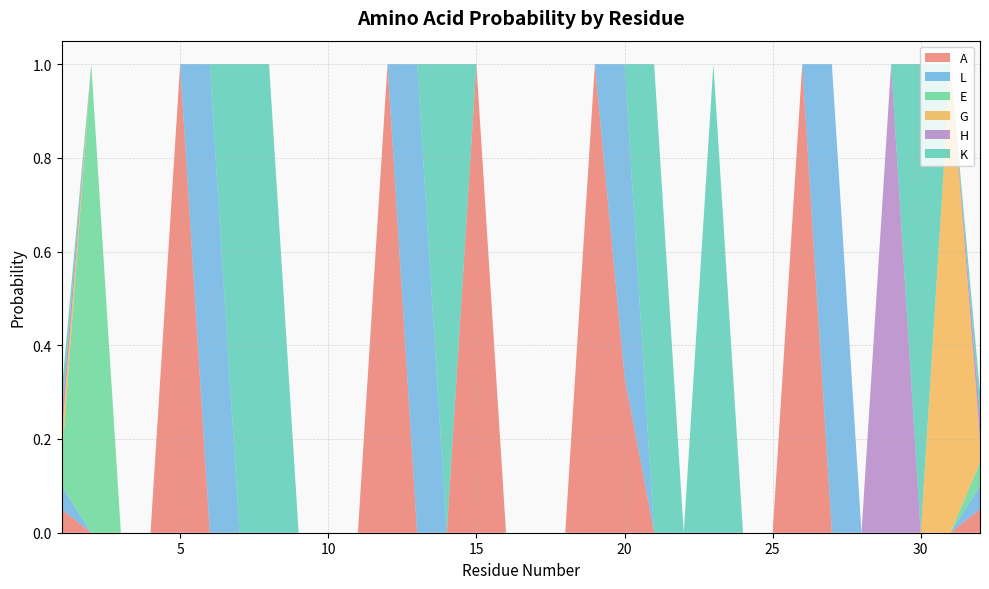

Reading right to left, what are all the values shown in this chart?

A: 32=0.1	31=0.0	30=0.0	29=0.0	28=0.0	27=0.0	26=1.0	25=0.0	24=0.0	23=0.0	22=0.0	21=0.0	20=0.3	19=1.0	18=0.0	17=0.0	16=0.0	15=1.0	14=0.0	13=0.0	12=1.0	11=0.0	10=0.0	9=0.0	8=0.0	7=0.0	6=0.0	5=1.0	4=0.0	3=0.0	2=0.0	1=0.1
L: 32=0.1	31=0.0	30=0.0	29=0.0	28=0.0	27=1.0	26=0.0	25=0.0	24=0.0	23=0.0	22=0.0	21=0.0	20=0.7	19=0.0	18=0.0	17=0.0	16=0.0	15=0.0	14=0.0	13=1.0	12=0.0	11=0.0	10=0.0	9=0.0	8=0.0	7=0.0	6=1.0	5=0.0	4=0.0	3=0.0	2=0.0	1=0.1
E: 32=0.1	31=0.0	30=0.0	29=0.0	28=0.0	27=0.0	26=0.0	25=0.0	24=0.0	23=0.0	22=0.0	21=0.0	20=0.0	19=0.0	18=0.0	17=0.0	16=0.0	15=0.0	14=0.0	13=0.0	12=0.0	11=0.0	10=0.0	9=0.0	8=0.0	7=0.0	6=0.0	5=0.0	4=0.0	3=0.0	2=1.0	1=0.1
G: 32=0.1	31=1.0	30=0.0	29=0.0	28=0.0	27=0.0	26=0.0	25=0.0	24=0.0	23=0.0	22=0.0	21=0.0	20=0.0	19=0.0	18=0.0	17=0.0	16=0.0	15=0.0	14=0.0	13=0.0	12=0.0	11=0.0	10=0.0	9=0.0	8=0.0	7=0.0	6=0.0	5=0.0	4=0.0	3=0.0	2=0.0	1=0.1
H: 32=0.1	31=0.0	30=0.0	29=1.0	28=0.0	27=0.0	26=0.0	25=0.0	24=0.0	23=0.0	22=0.0	21=0.0	20=0.0	19=0.0	18=0.0	17=0.0	16=0.0	15=0.0	14=0.0	13=0.0	12=0.0	11=0.0	10=0.0	9=0.0	8=0.0	7=0.0	6=0.0	5=0.0	4=0.0	3=0.0	2=0.0	1=0.1
K: 32=0.1	31=0.0	30=1.0	29=0.0	28=0.0	27=0.0	26=0.0	25=0.0	24=0.0	23=1.0	22=0.0	21=1.0	20=0.0	19=0.0	18=0.0	17=0.0	16=0.0	15=0.0	14=1.0	13=0.0	12=0.0	11=0.0	10=0.0	9=0.0	8=1.0	7=1.0	6=0.0	5=0.0	4=0.0	3=0.0	2=0.0	1=0.1